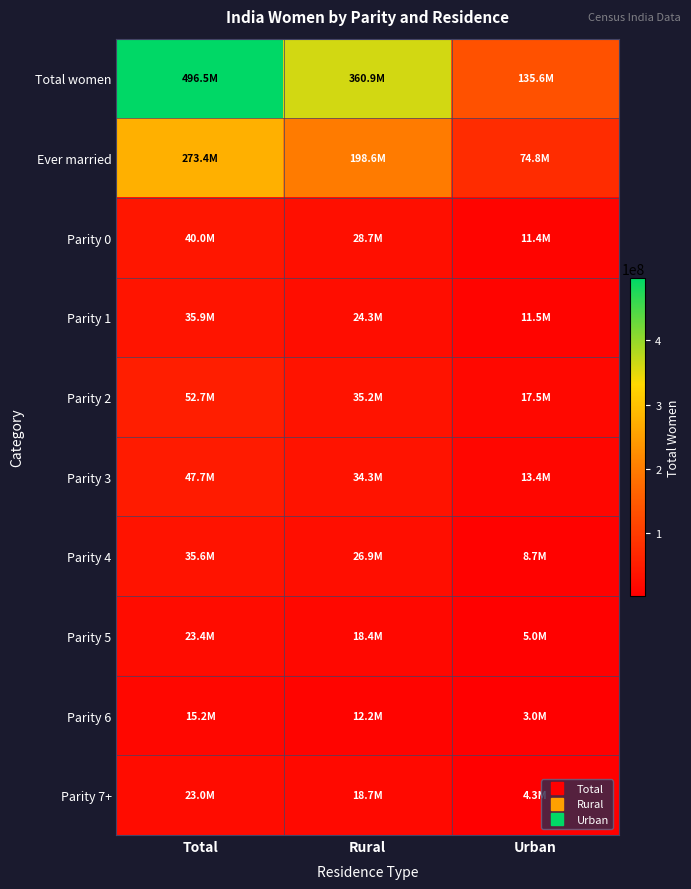

Reading left to right, what are all the values shown in this chart?

Total women: Total=496453556	Rural=360887965	Urban=135565591
Ever married: Total=273405276	Rural=198588097	Urban=74817179
Parity 0: Total=40043623	Rural=28657032	Urban=11386591
Parity 1: Total=35861641	Rural=24330562	Urban=11531079
Parity 2: Total=52695850	Rural=35151386	Urban=17544464
Parity 3: Total=47689849	Rural=34315945	Urban=13373904
Parity 4: Total=35566571	Rural=26905369	Urban=8661202
Parity 5: Total=23377765	Rural=18368981	Urban=5008784
Parity 6: Total=15185975	Rural=12185008	Urban=3000967
Parity 7+: Total=22984002	Rural=18673814	Urban=4310188